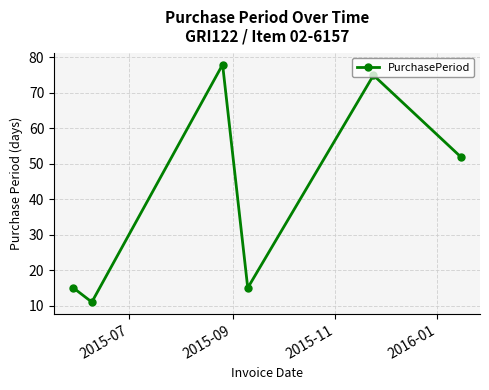

What is the minimum value shown in the chart?

11